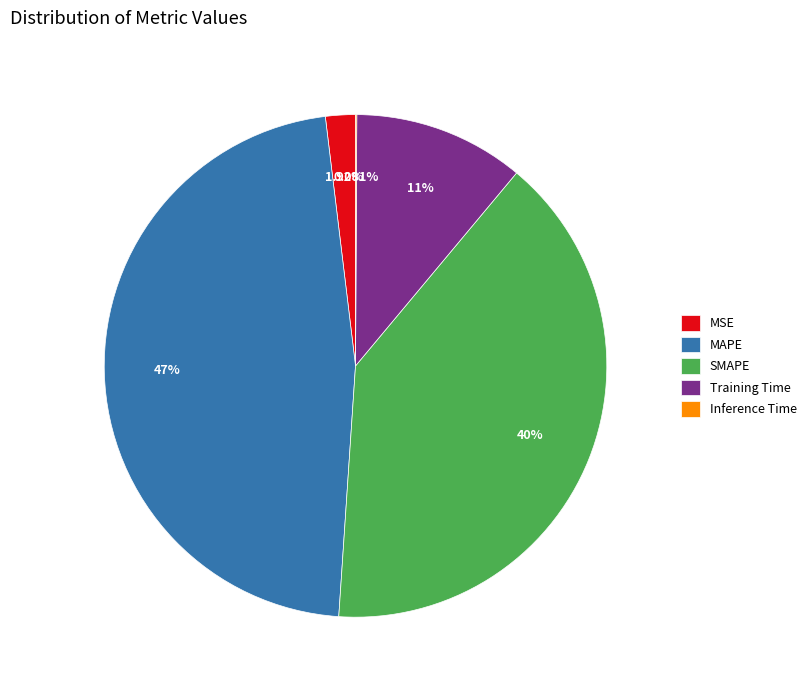

To the nearest percent, what portion does Training Time represent?

11%